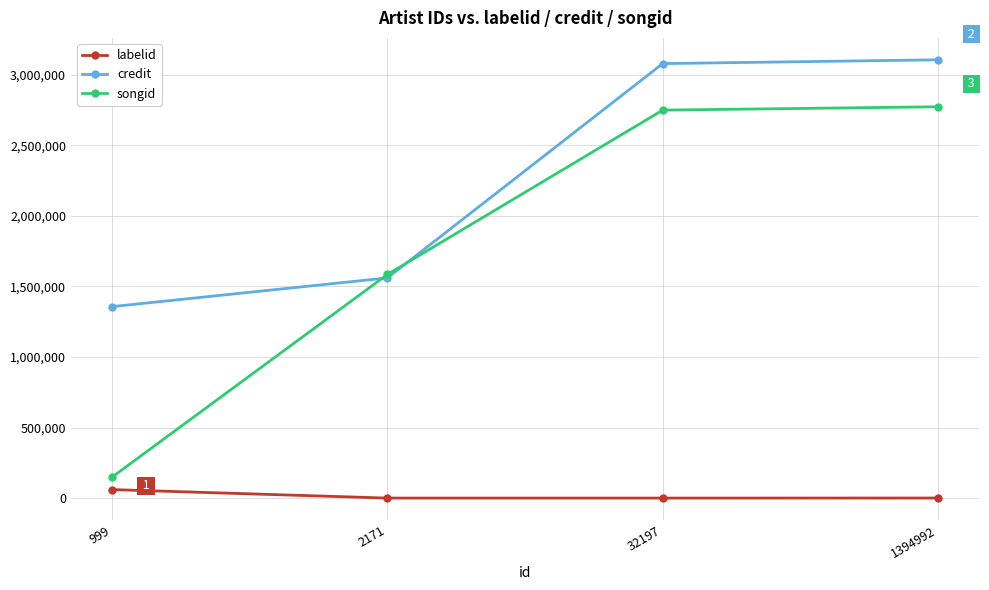

After their last crossing, which series has the higher values: credit or songid?

credit